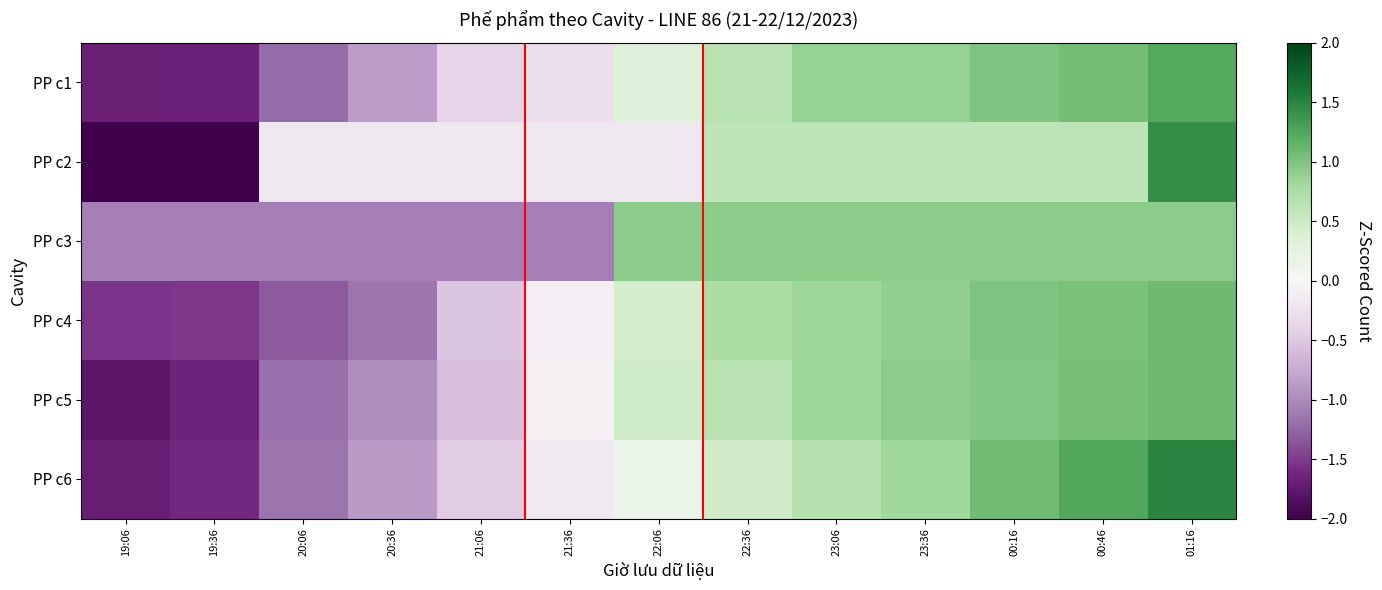

Which has a higher value, 22:06 or 21:06?

22:06